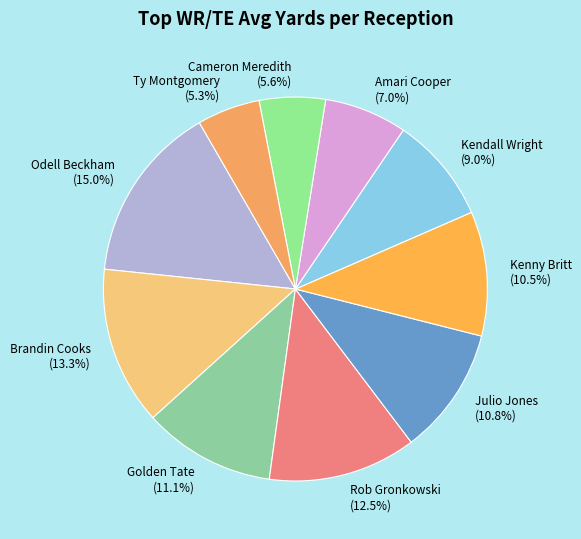

How many slices are in this pie chart?

10